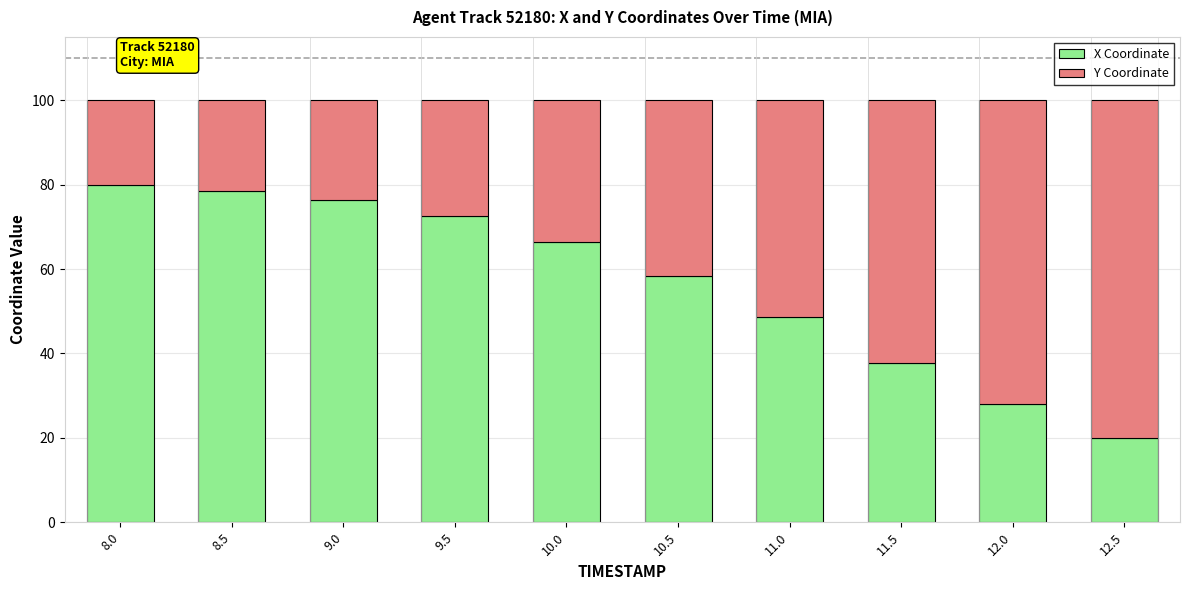

The X Coordinate series shows 58.3 at 10.5. True or false?

True